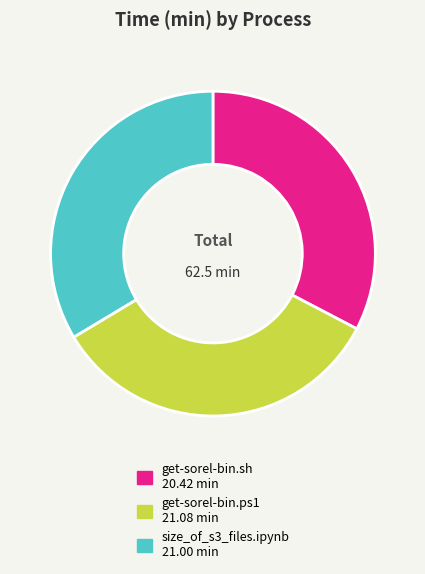

Do get-sorel-bin.ps1 and size_of_s3_files.ipynb together represent more than half of the pie?

Yes